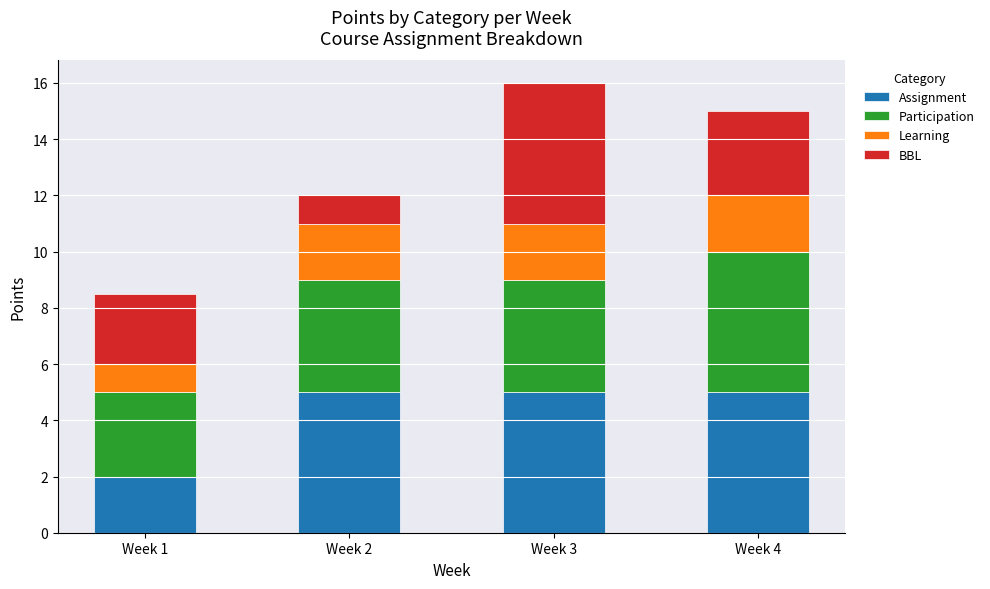

The Assignment series shows 5.0 at Week 4. True or false?

True